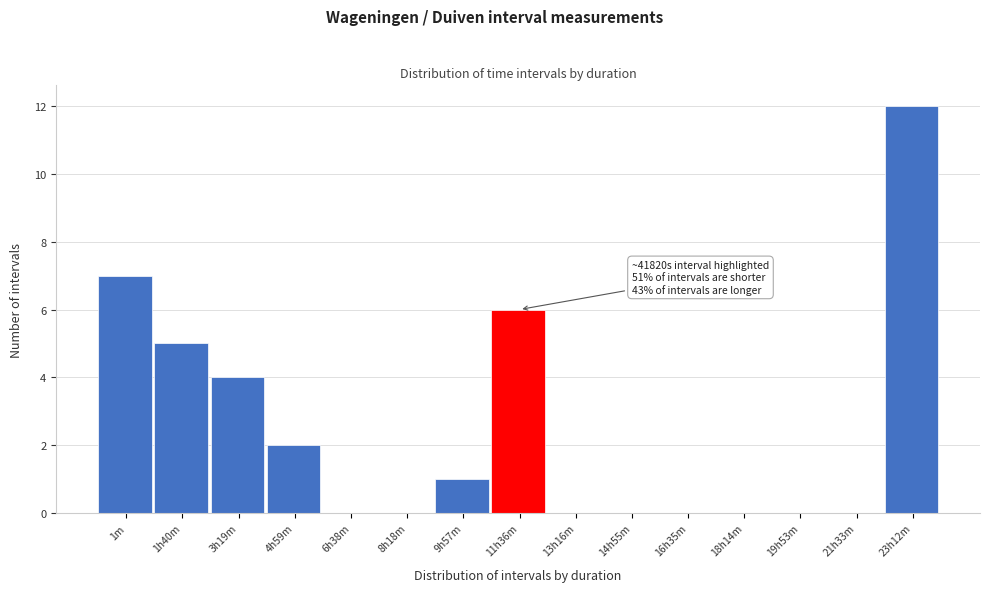

Reading left to right, list all the values displayed in this chart.

1m=7	1h40m=5	3h19m=4	4h59m=2	6h38m=0	8h18m=0	9h57m=1	11h36m=6	13h16m=0	14h55m=0	16h35m=0	18h14m=0	19h53m=0	21h33m=0	23h12m=12